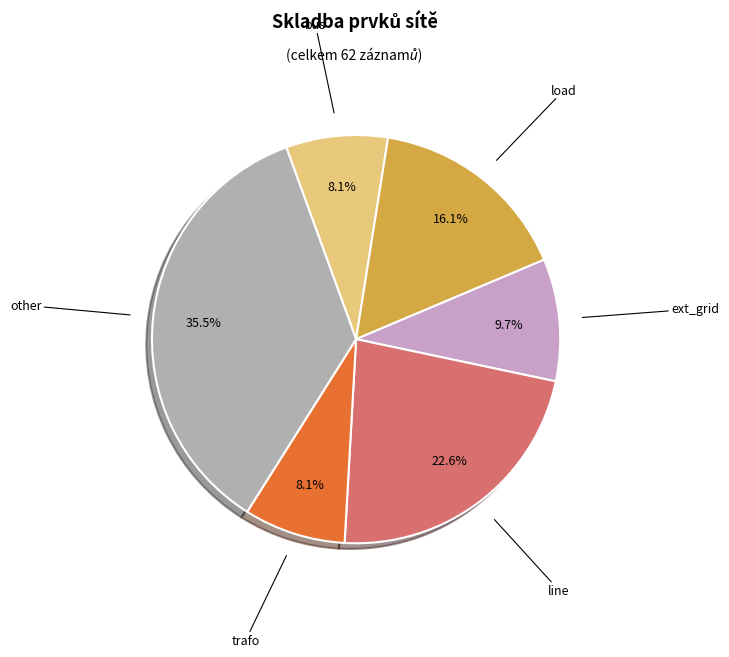

Is there any slice that represents more than half of the pie?

No